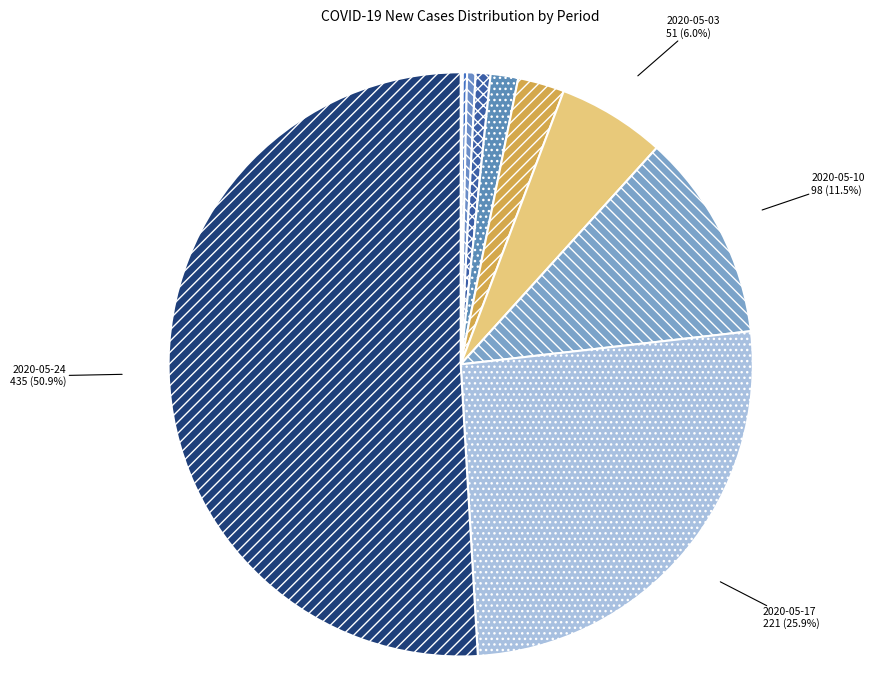

What is the majority slice?

2020-05-24